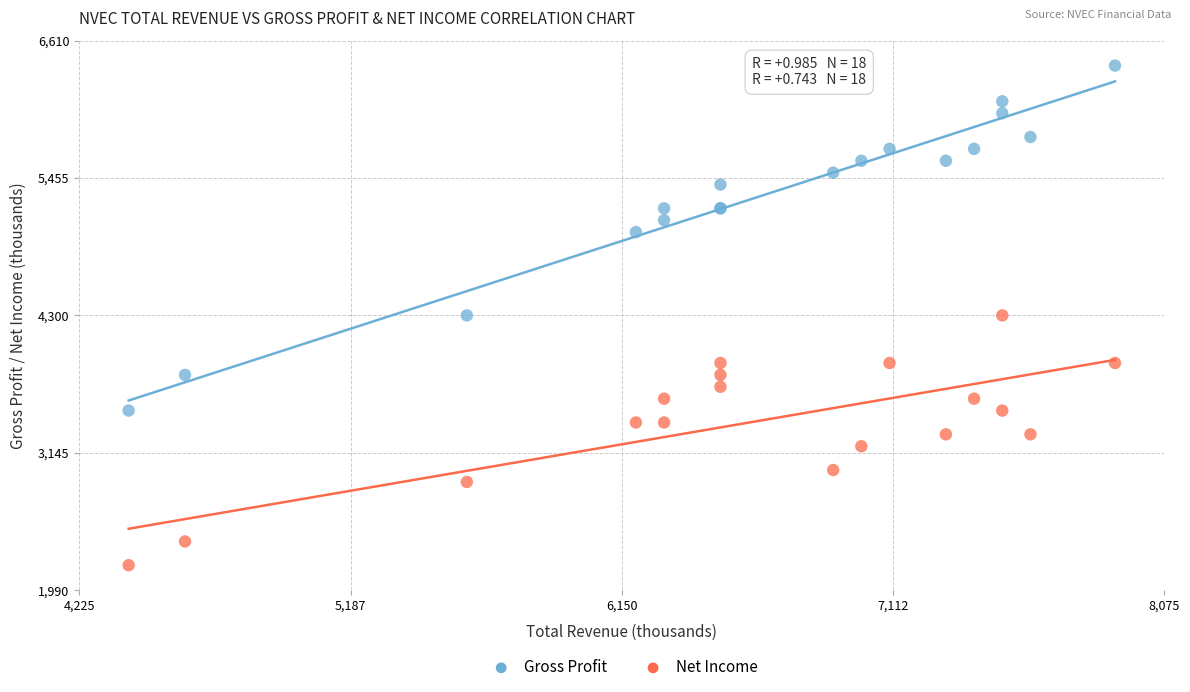

Which series contains the highest Y value?

Gross Profit